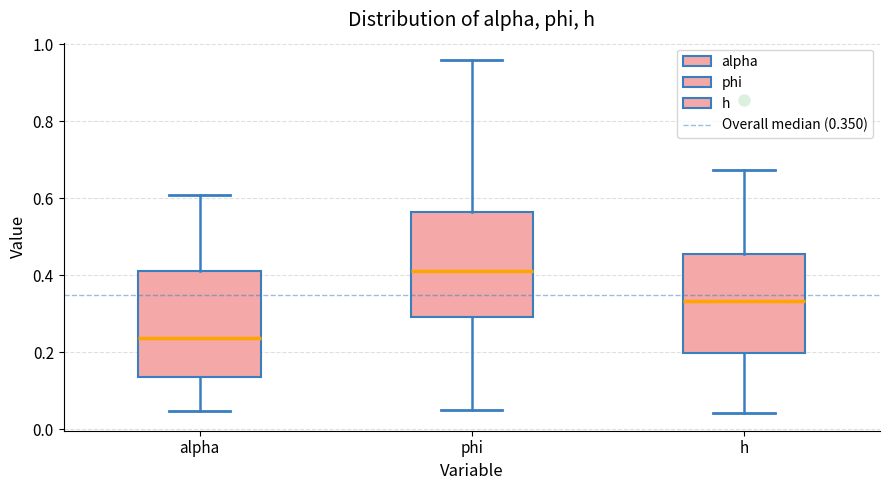

Where is the upper edge of the box for alpha on the y-axis? The values are not printed on the chart, so give them approximately, as read against the axis.

0.42